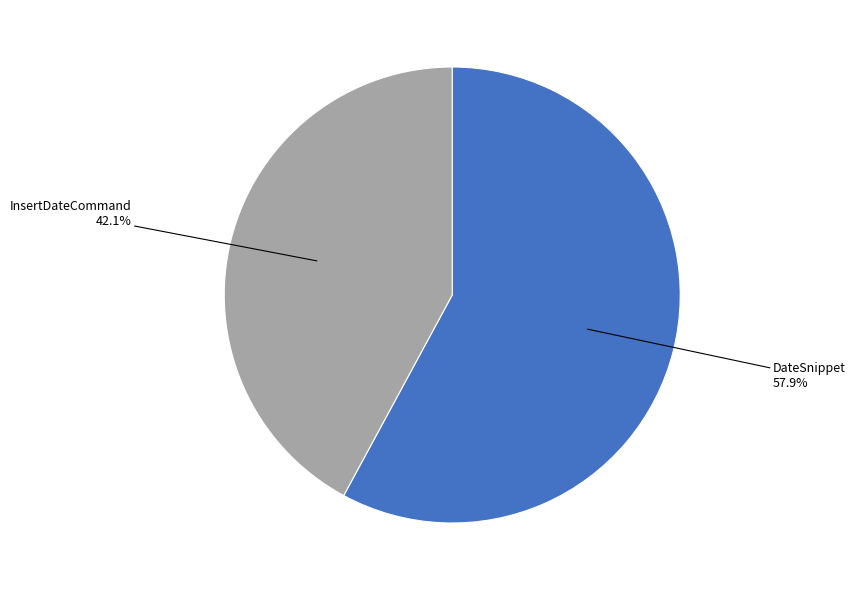

Count the number of slices in the pie.

2